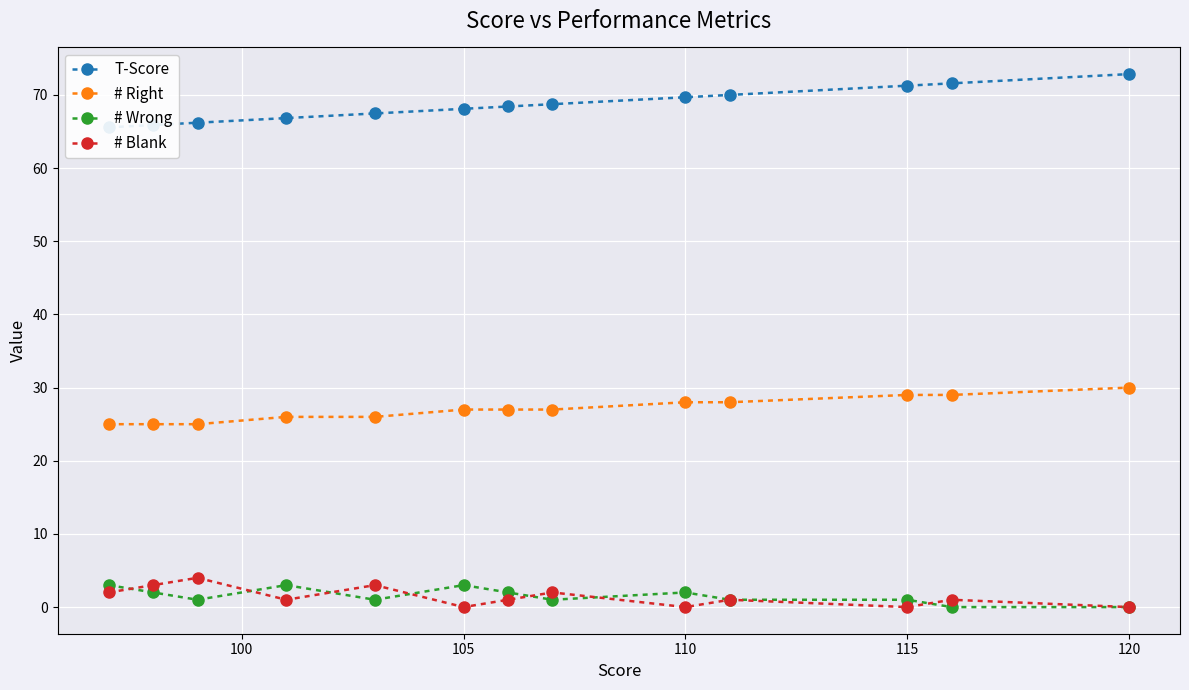

How many lines are shown in the chart?

4